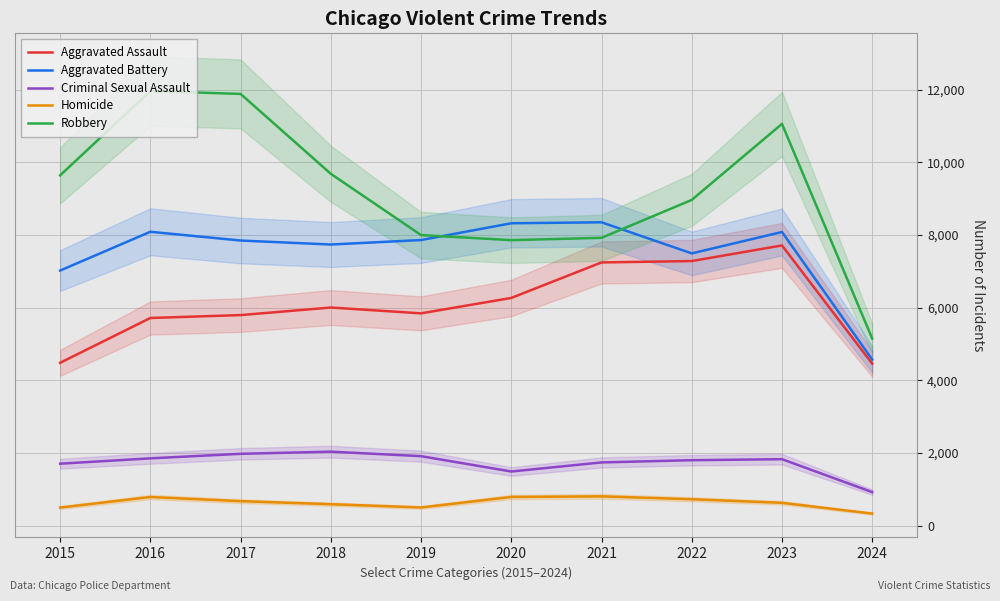

Count the number of categories in the chart.

10